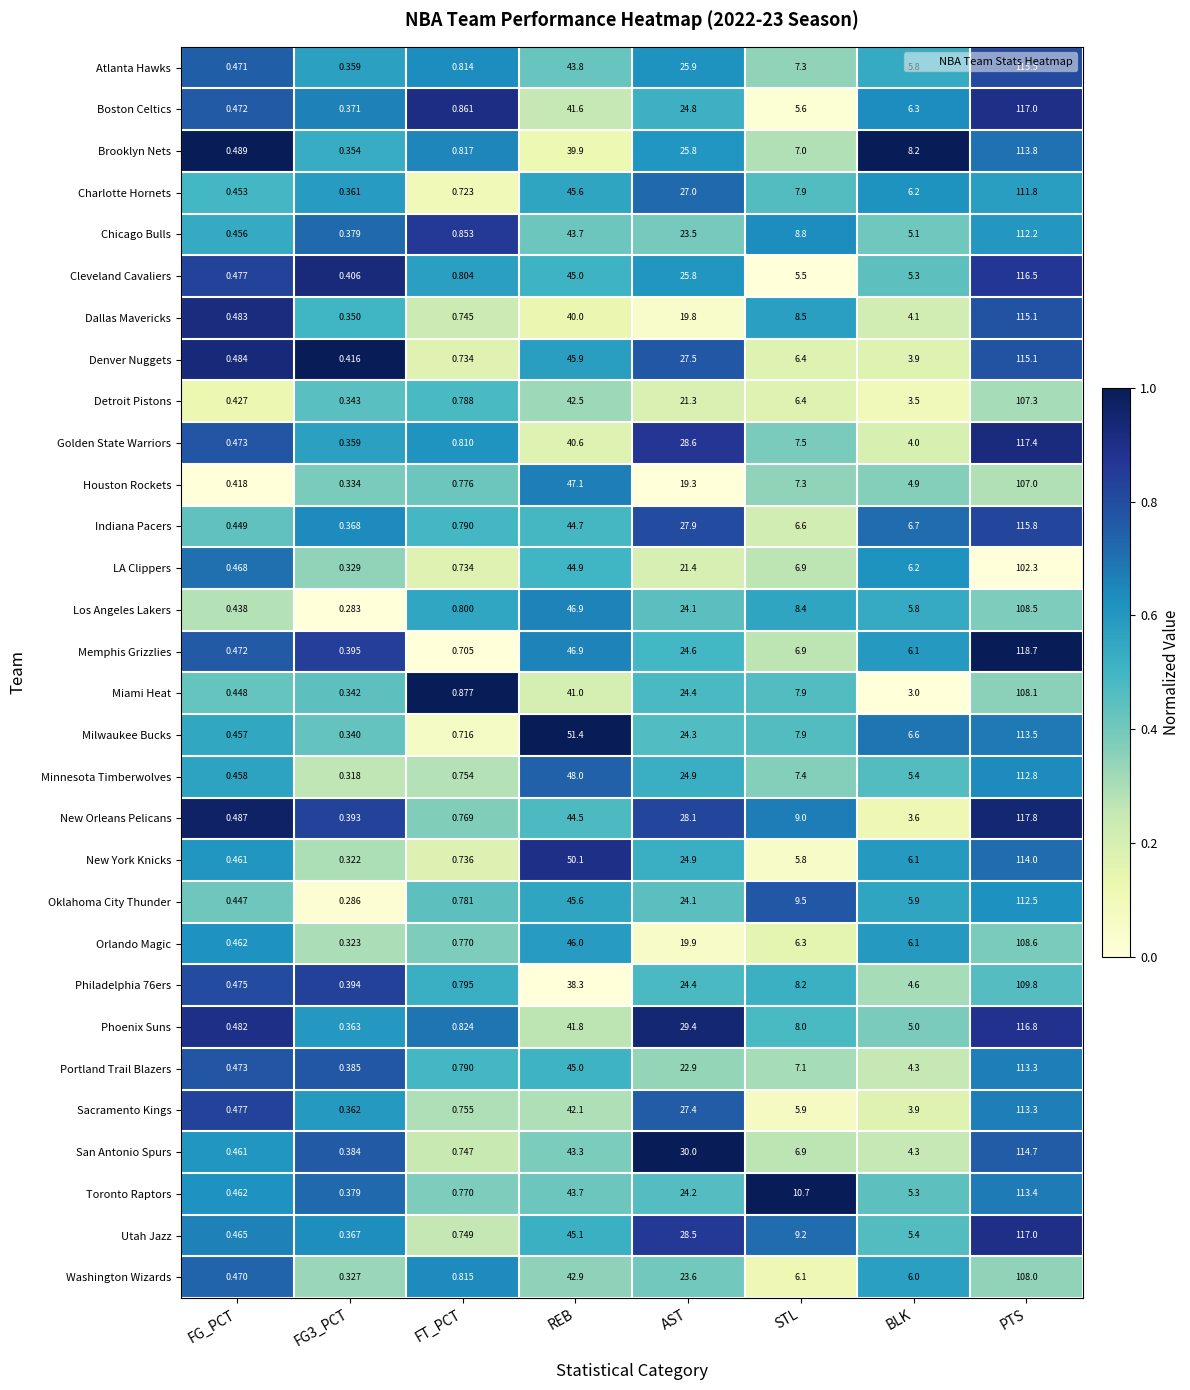

At which category is the sum across all series the highest?

PTS